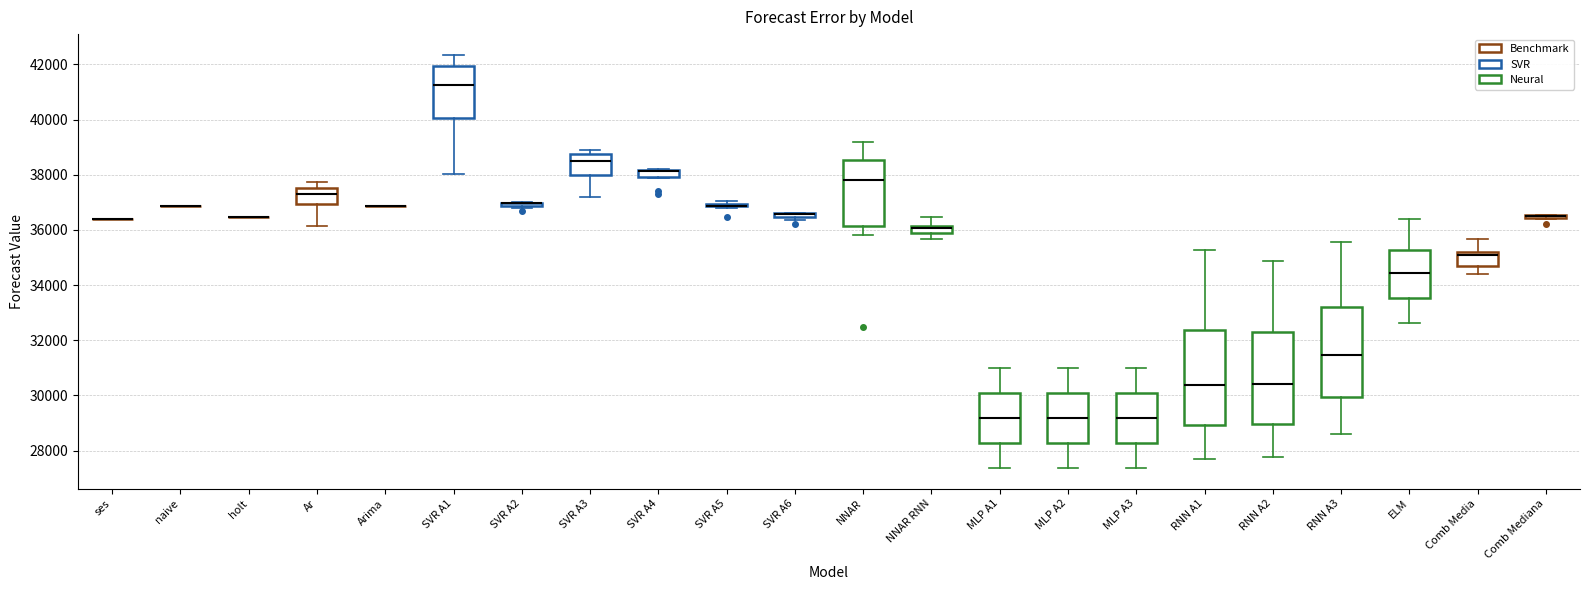

Where does the upper whisker of the box for Comb Media end on the y-axis? The values are not printed on the chart, so give them approximately, as read against the axis.

35600